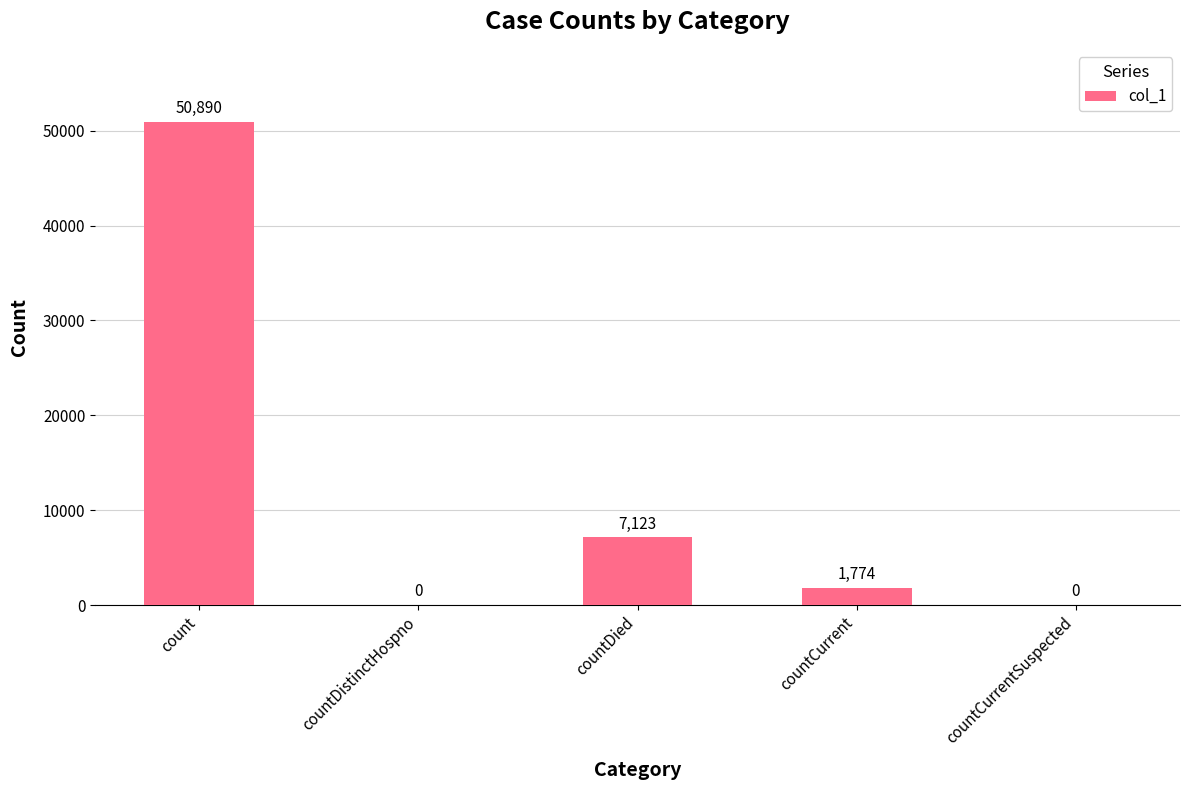

How many distinct data groups are displayed?

1